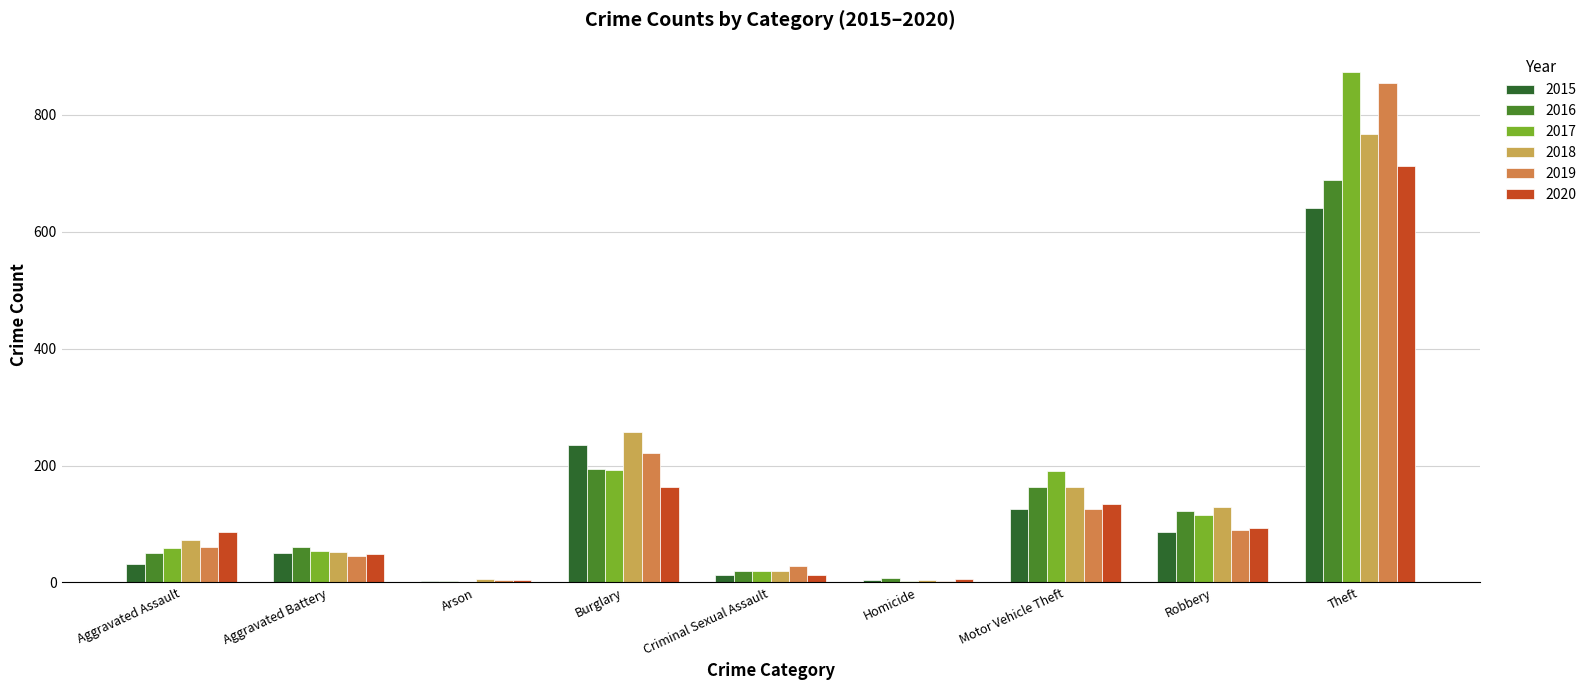

Is the value of 2017 at Motor Vehicle Theft greater than the value of 2019 at Robbery?

Yes